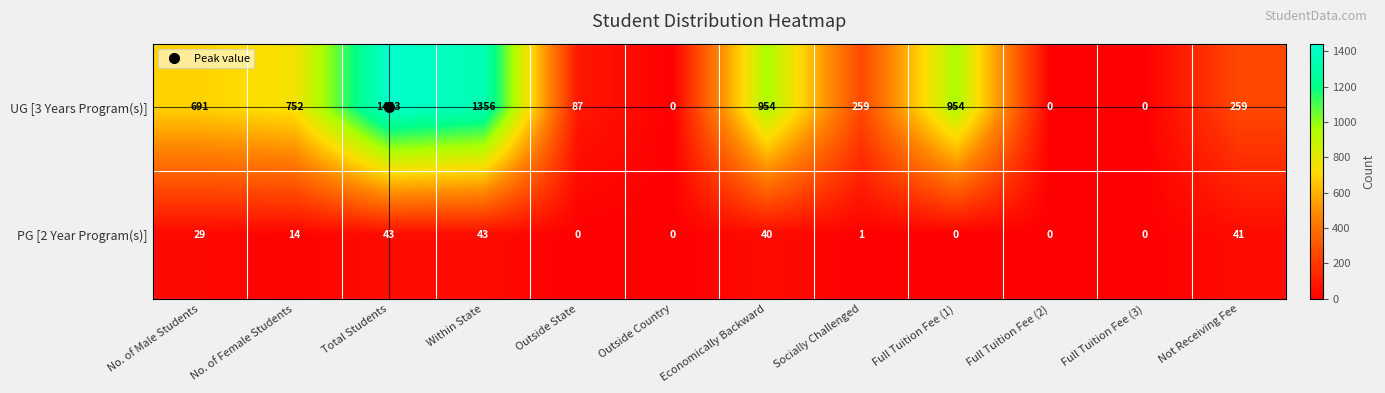

Between No. of Male Students and Full Tuition Fee (3), which series saw the biggest shift?

UG [3 Years Program(s)]